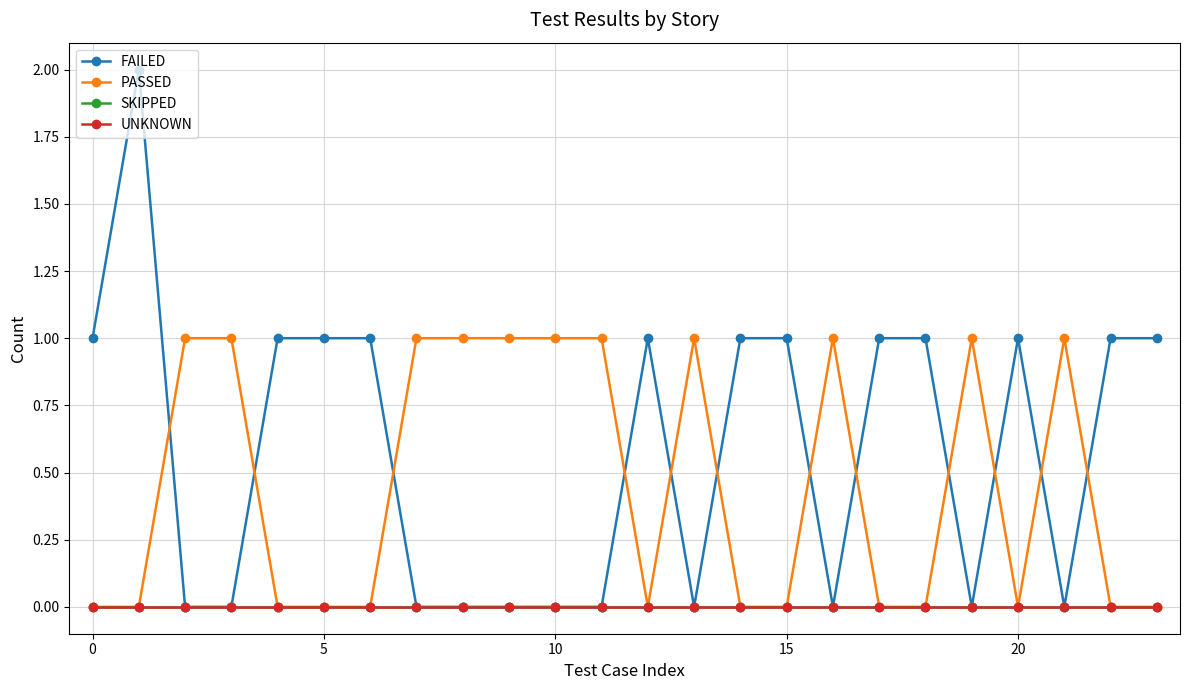

True or false: UNKNOWN and PASSED cross at least once.

False